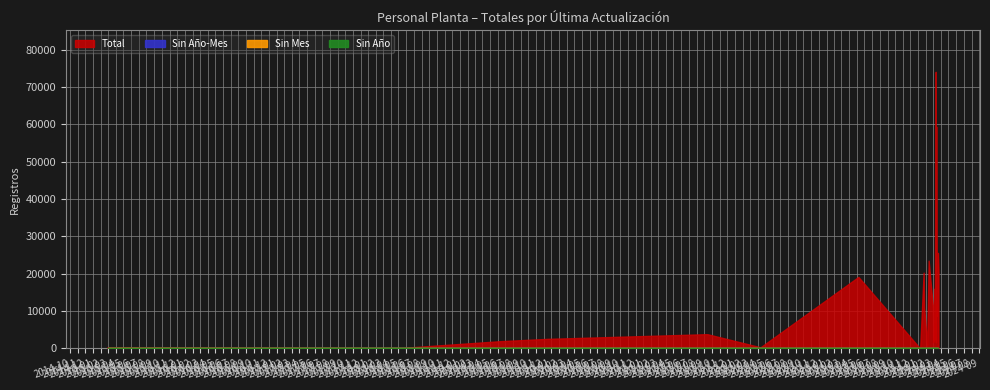

At which label does Sin Mes reach its peak?

2015-02-27